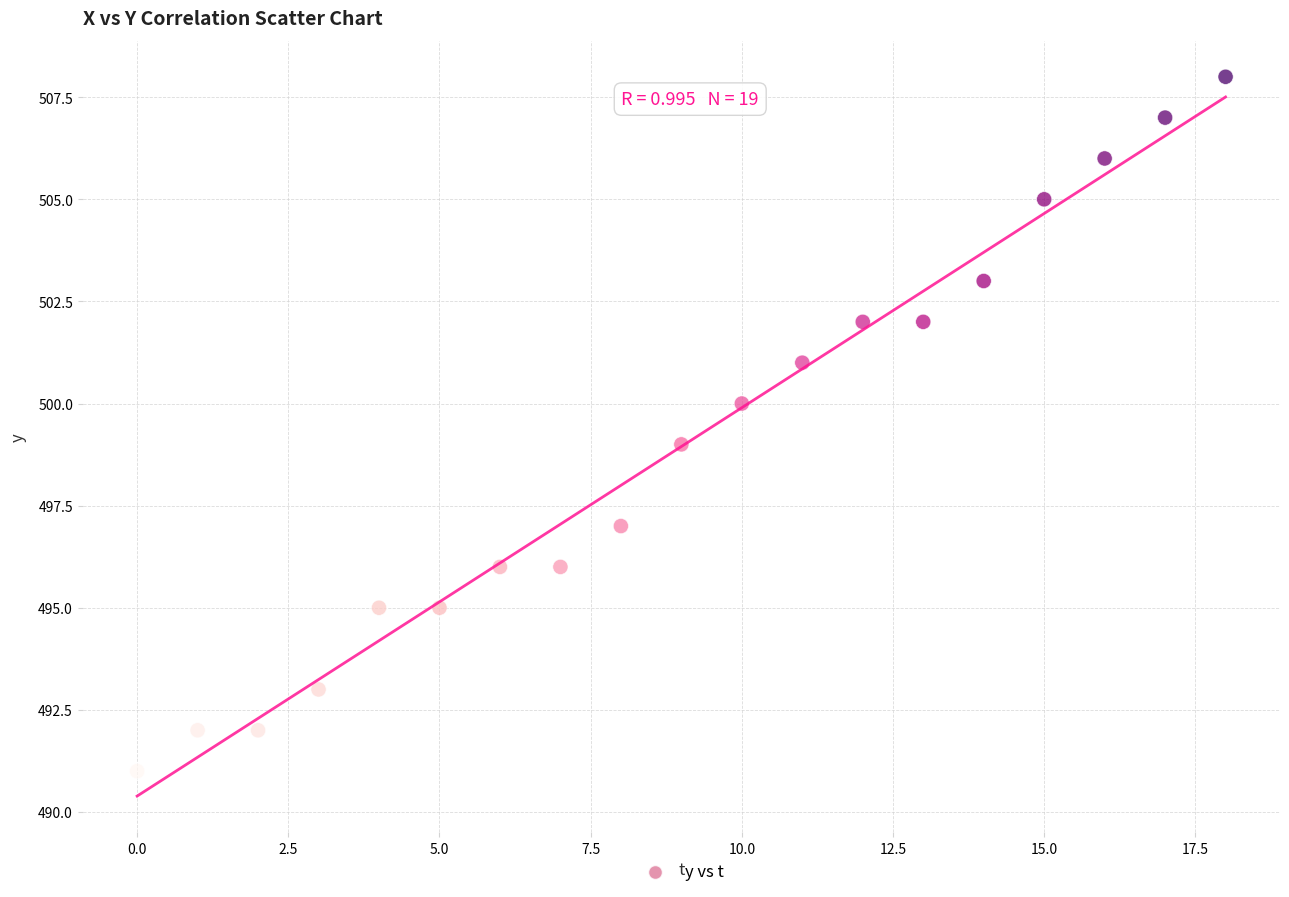

What is the range of Y values (max minus min)?

17